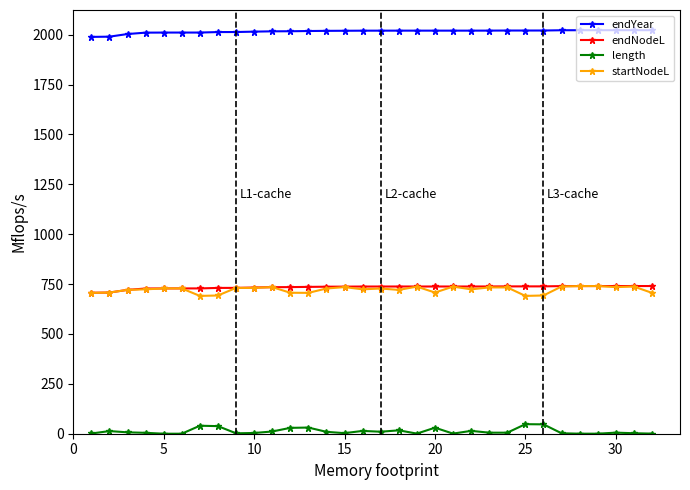

What is the minimum value for startNodeL?

690.8